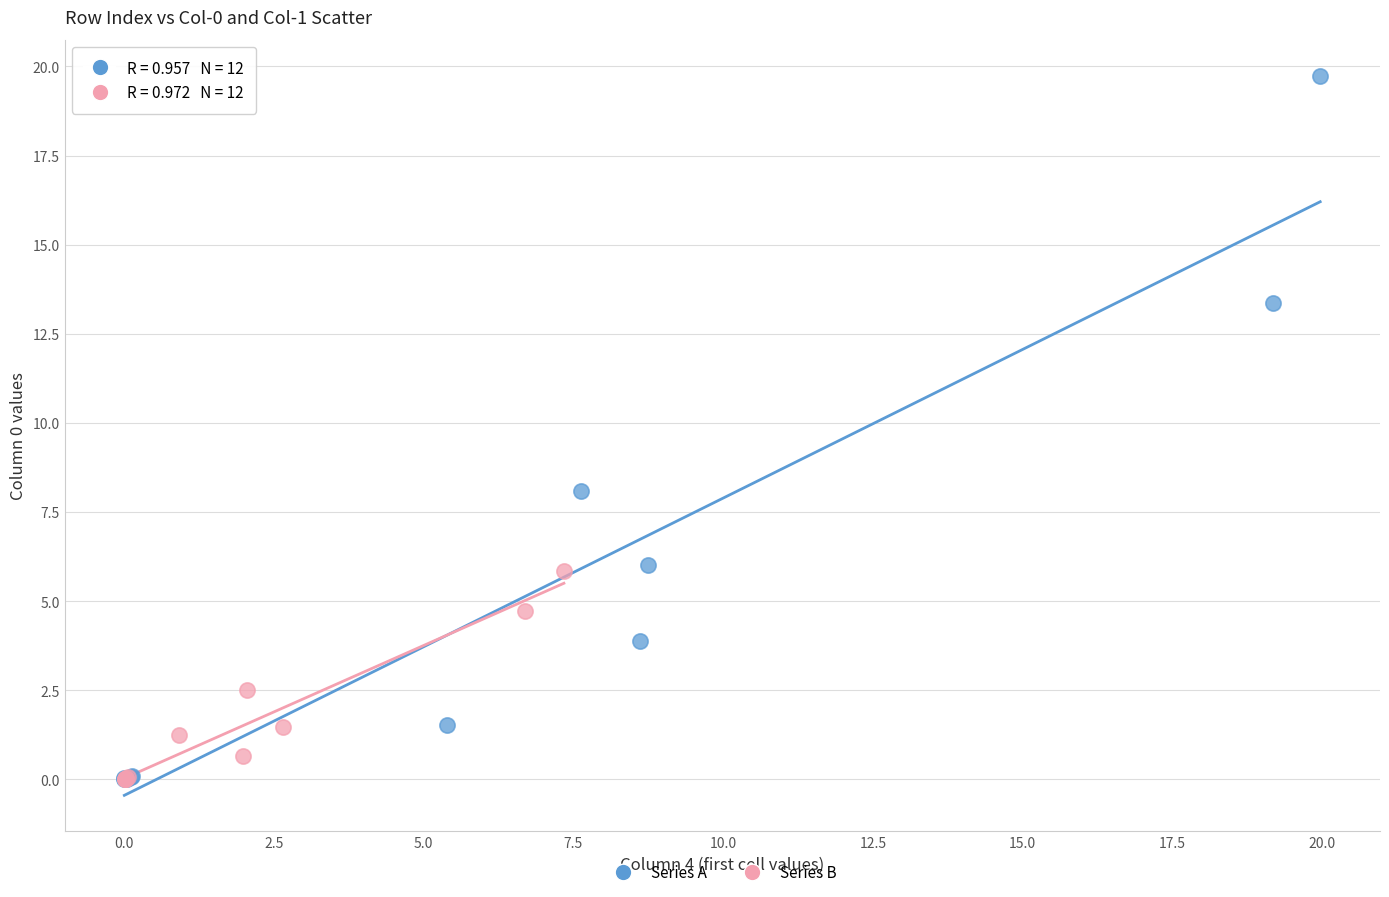

Which series has the widest spread of Y values?

Series A